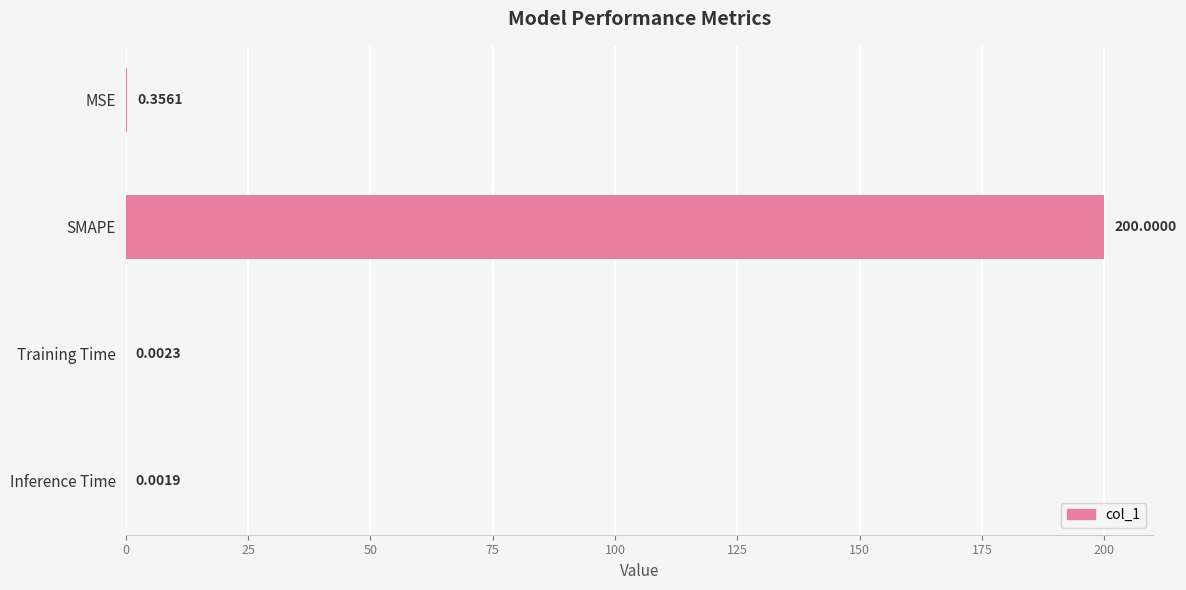

What is the sum of the values at MSE and SMAPE?

200.4